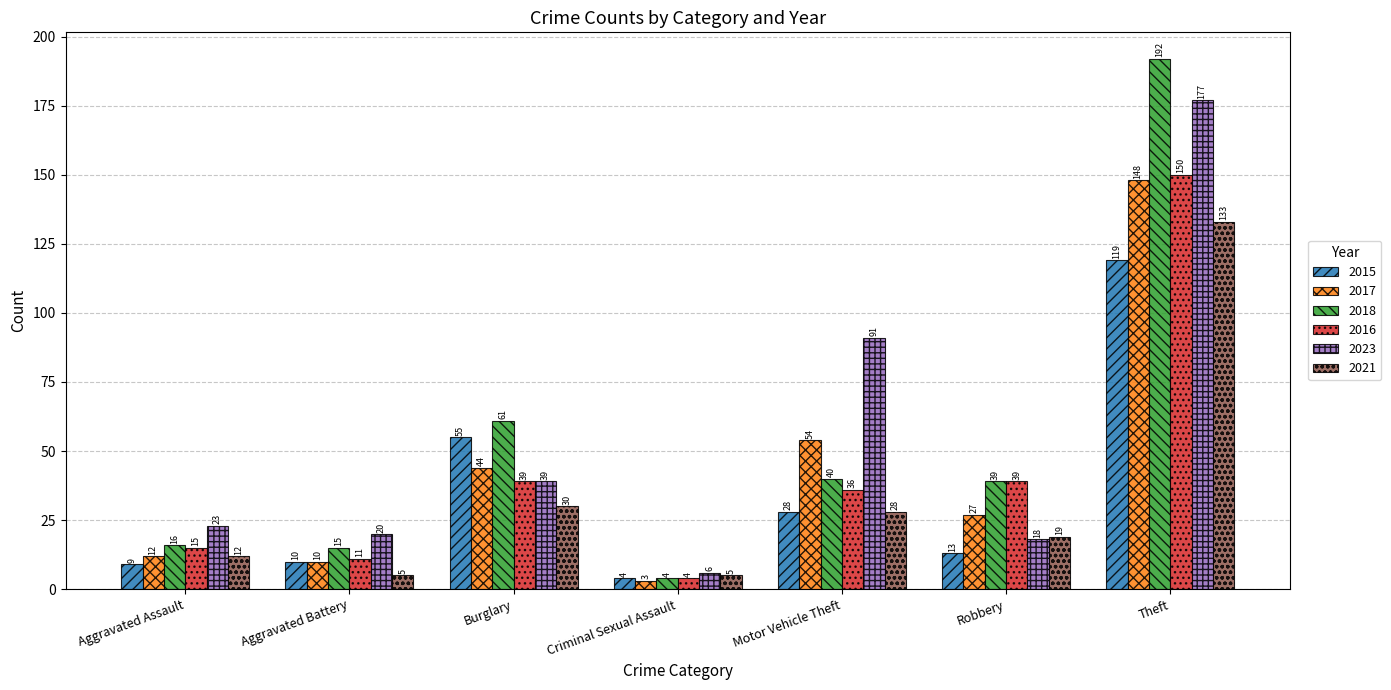

True or false: 2018 has a value of 40 at Motor Vehicle Theft.

True